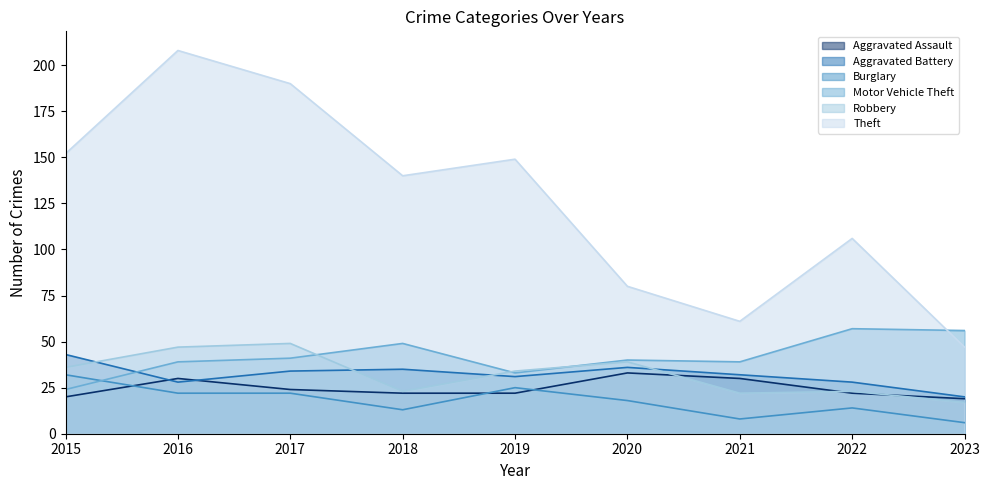

At how many categories does at least one series exceed 181?

2